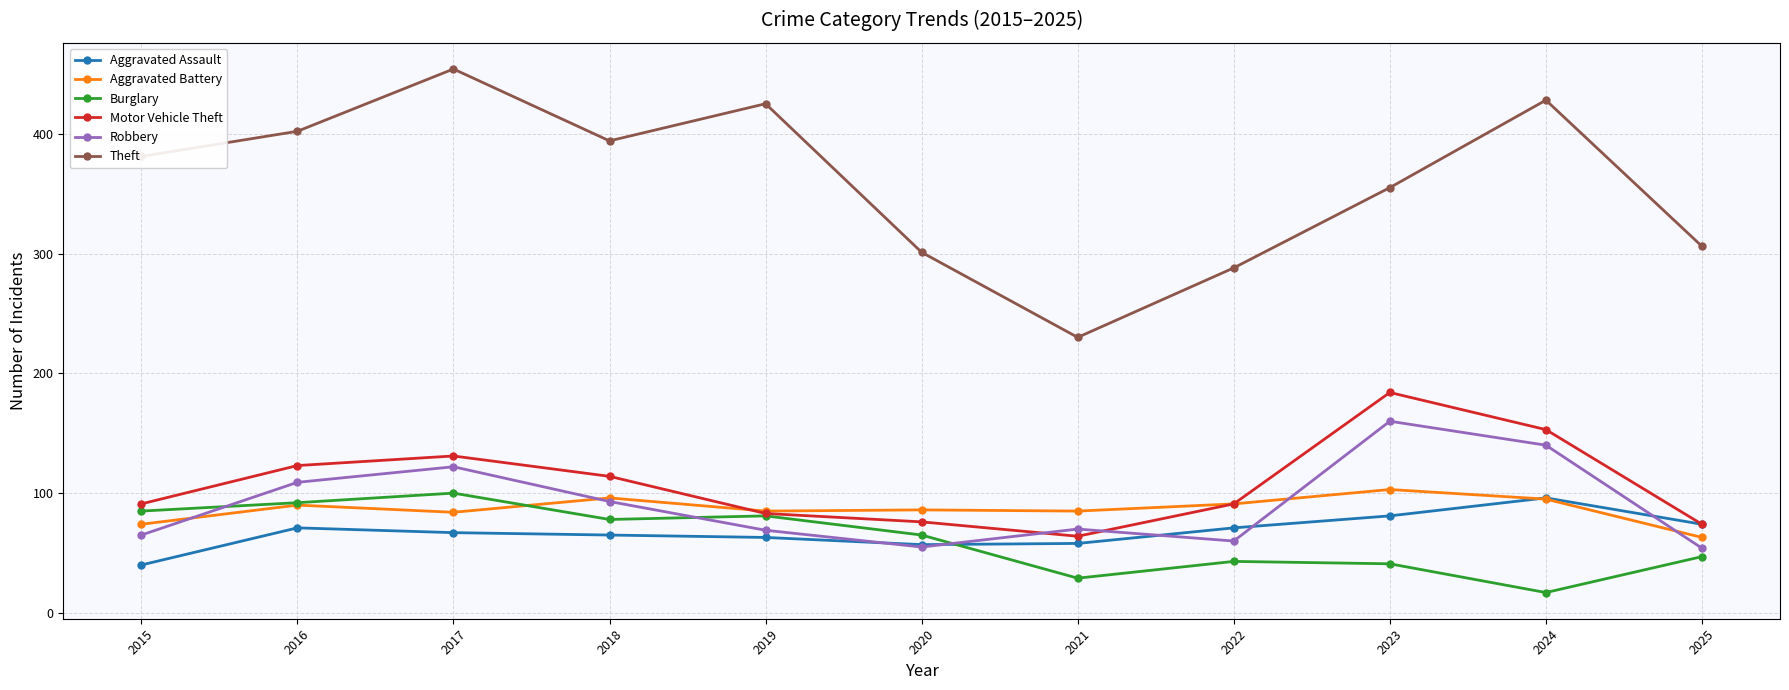

What is the sum of all Motor Vehicle Theft values?

1184